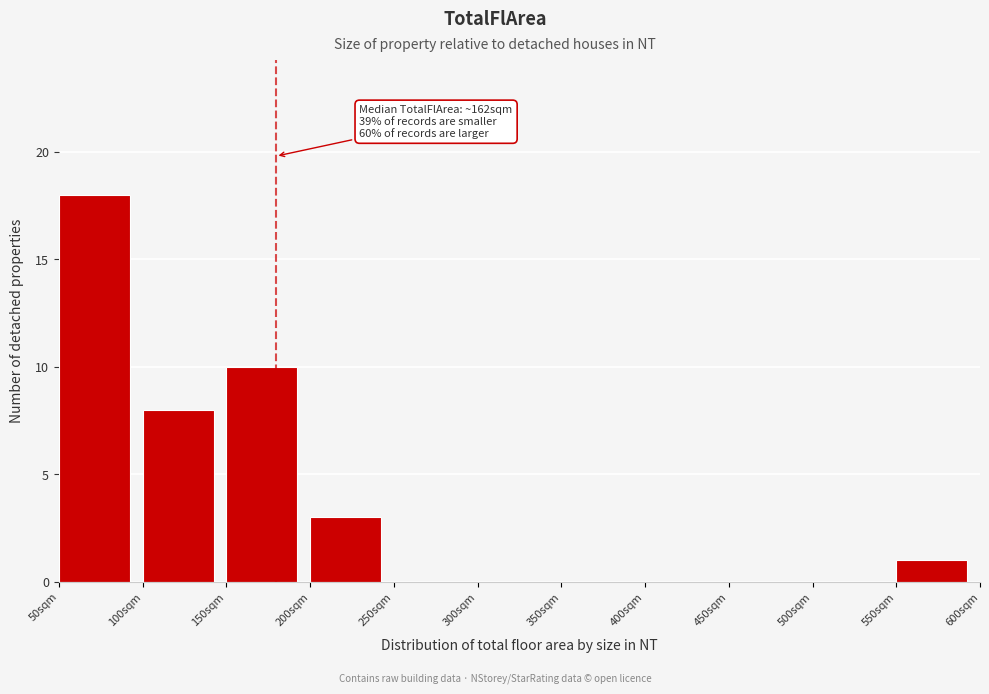

Over which range of the x-axis is the bar tallest?

50 to 100